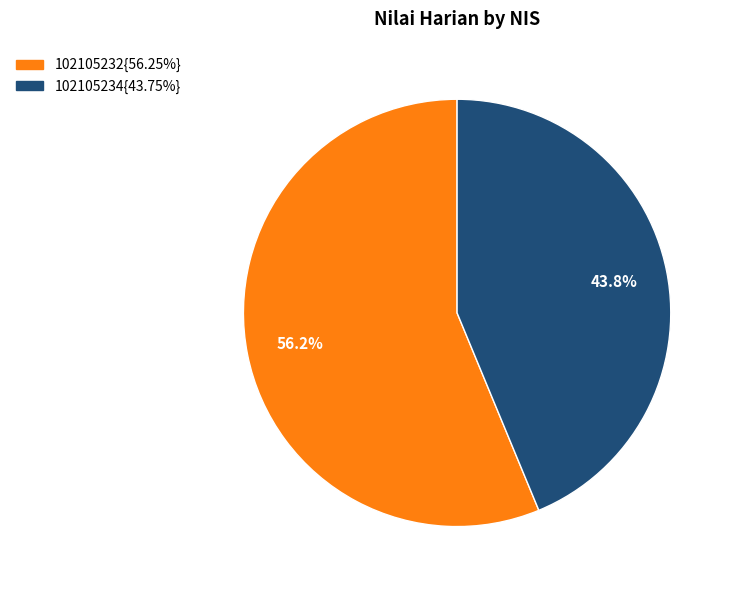

Is there a majority slice in this chart?

Yes